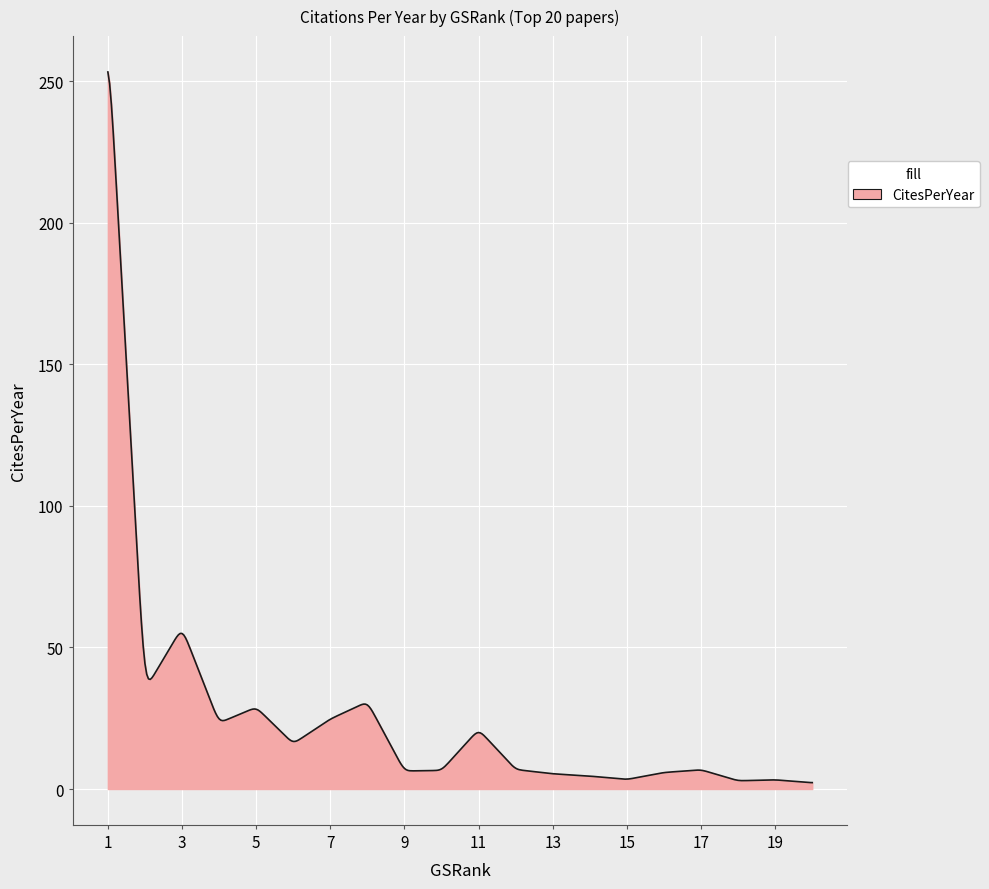

What is the maximum value shown in the chart?

253.2